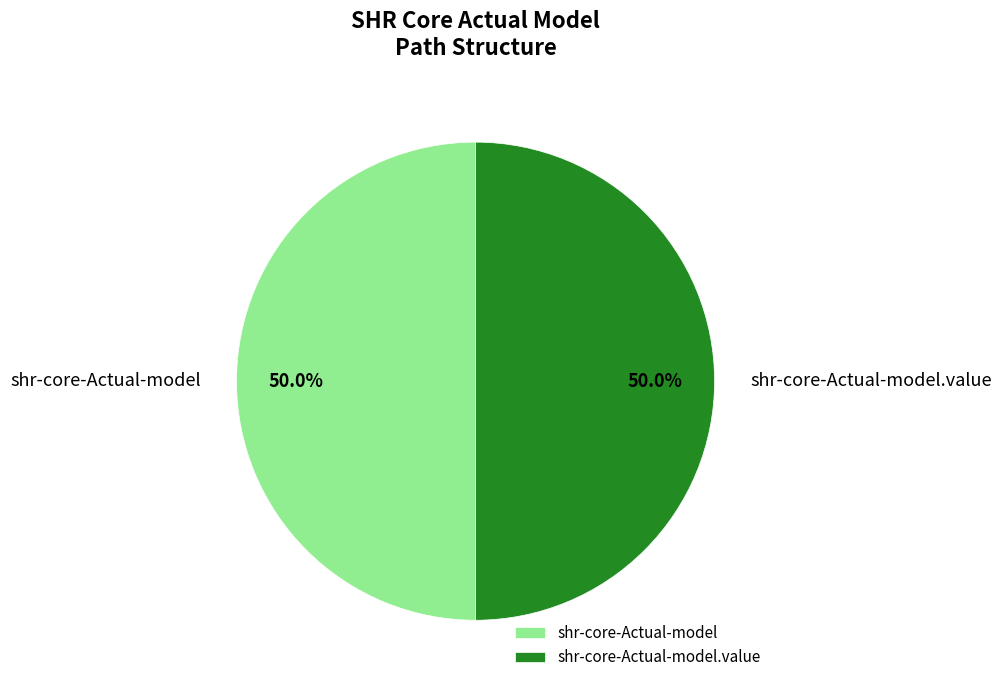

Combined, what portion of the pie is shr-core-Actual-model and shr-core-Actual-model.value?

100.0%